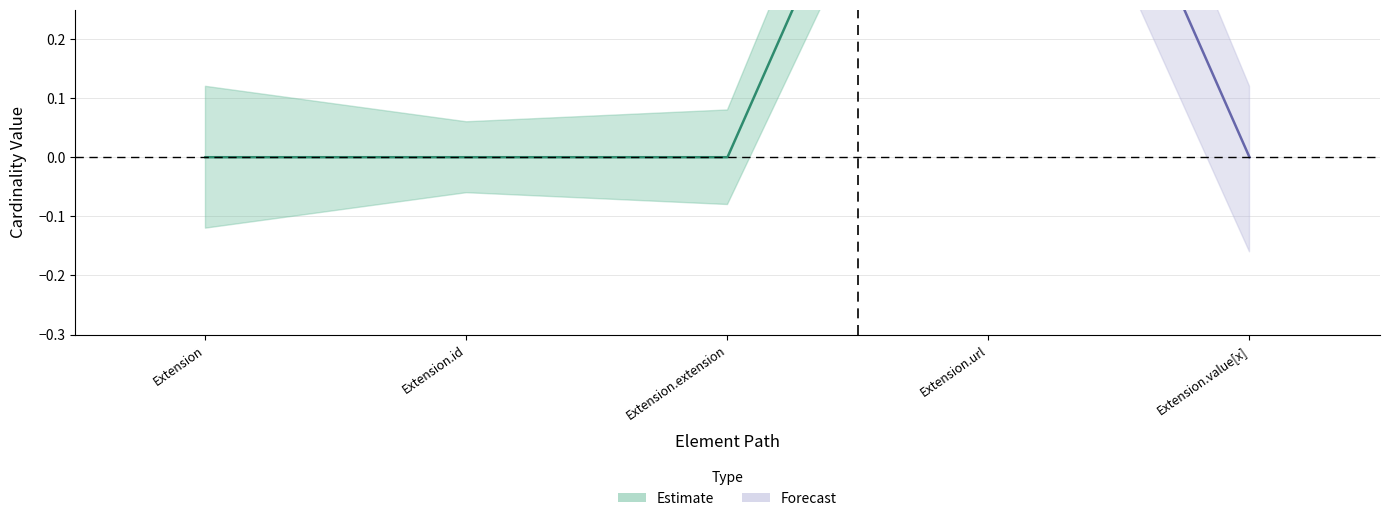

How many lines are shown in the chart?

2